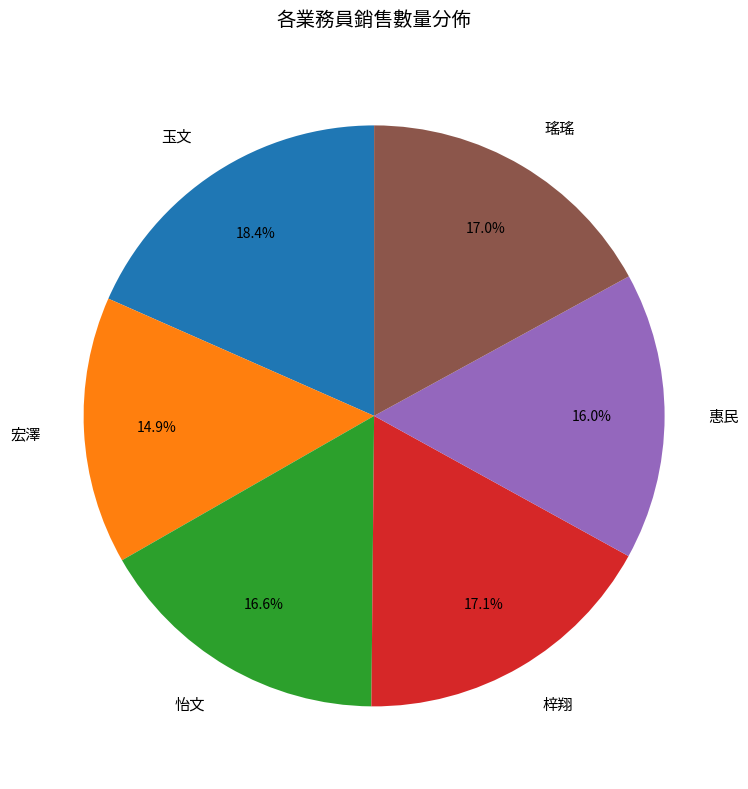

Does 玉文 account for over 50% of the chart?

No